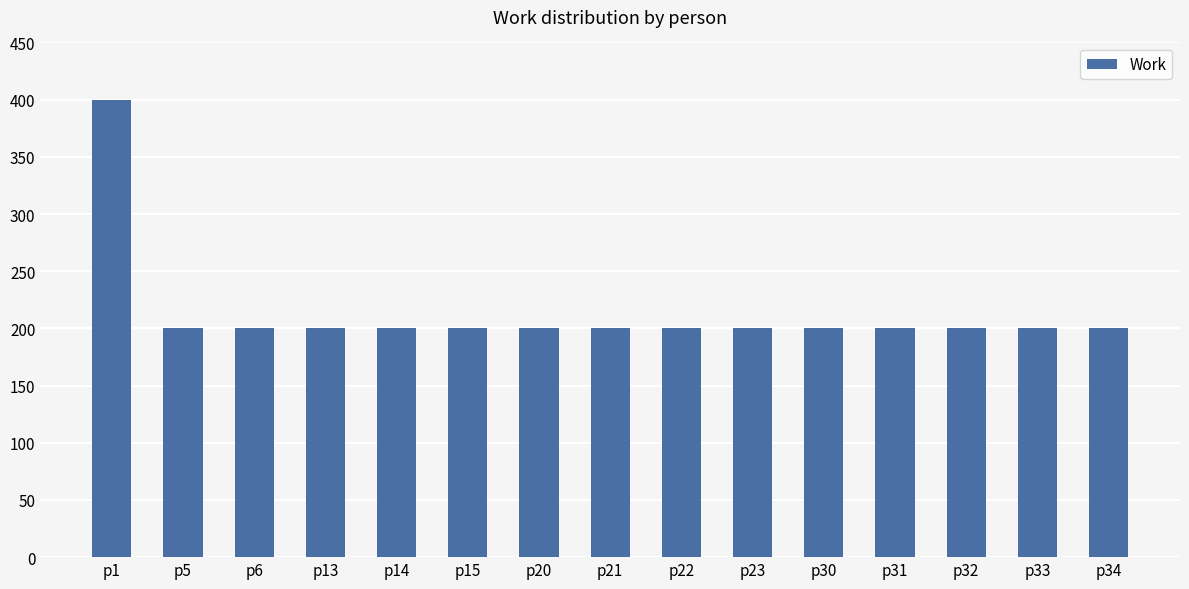

The chart shows a value of 62 at p33. True or false?

False